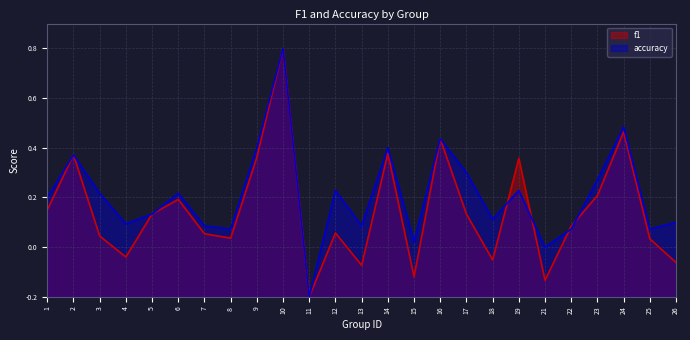

List the labels in order of accuracy value, largest first.

10, 24, 16, 9, 14, 2, 17, 23, 12, 19, 3, 6, 1, 5, 18, 26, 4, 7, 13, 8, 22, 25, 15, 21, 11